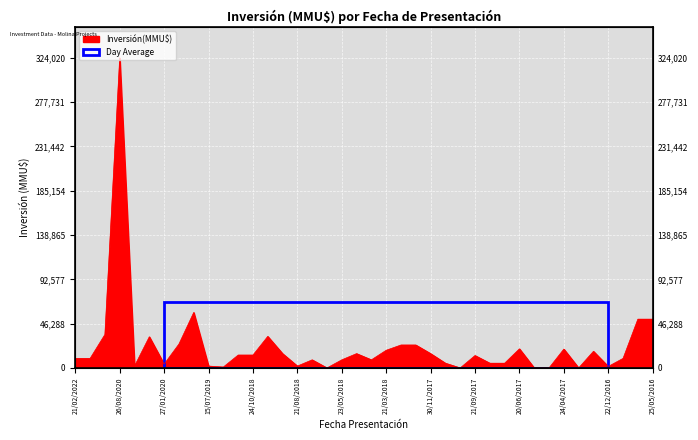

Does the chart display data point markers on the line(s)?

No